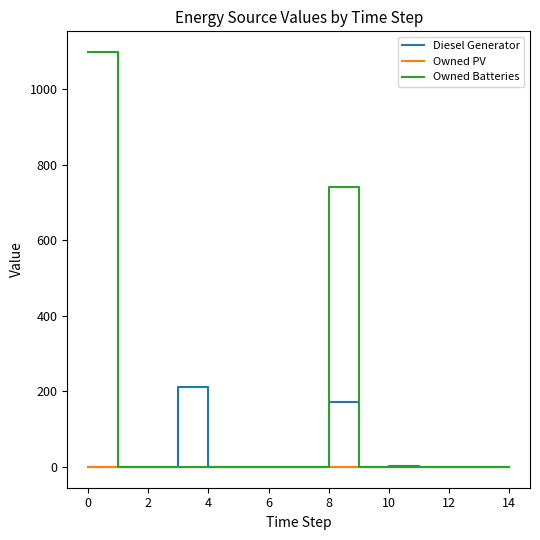

True or false: Diesel Generator has more than 2 points higher than both neighbors.

True